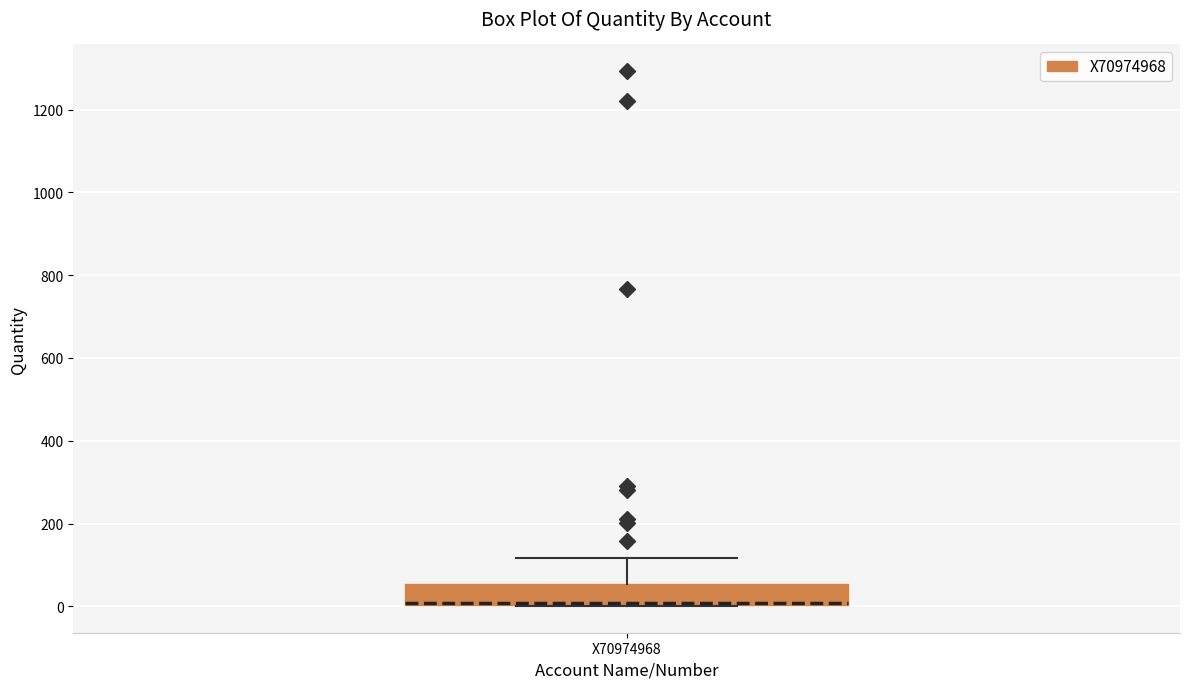

Transcribe this box plot: give where the median line is, the range the box spans, and where the two whiskers end, as read against the y-axis. The values are not printed on the chart, so give them approximately, as read against the axis.

median 0, box 0 to 60, whiskers 0 to 120